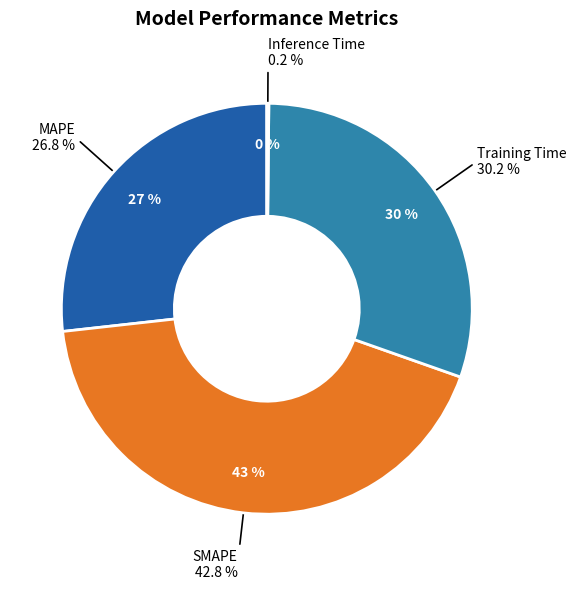

What is the largest slice in the pie chart?

SMAPE